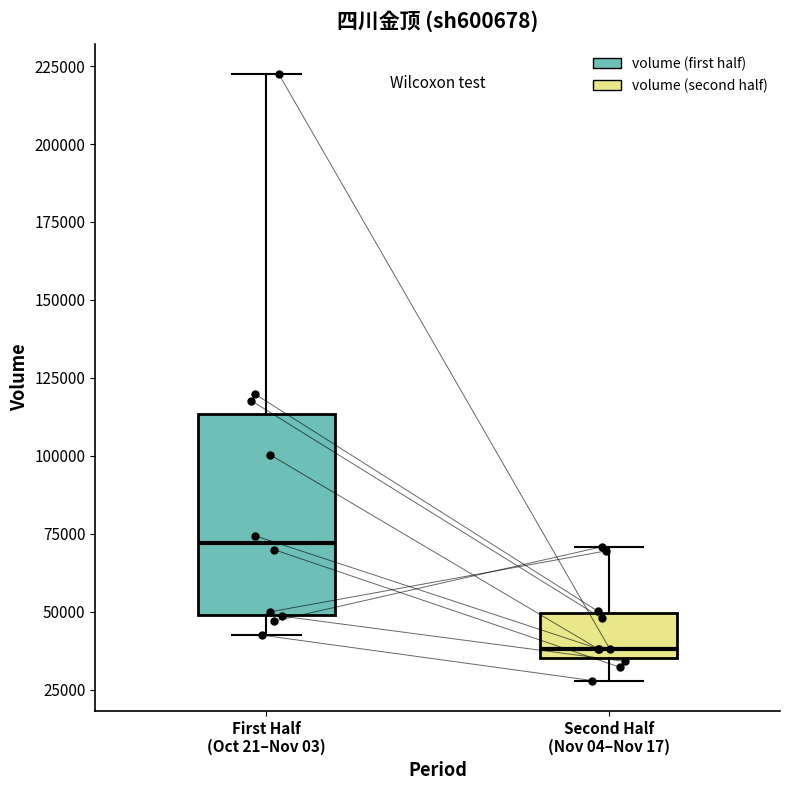

Comparing the boxes themselves (not the whiskers), which one is the tallest?

First Half (Oct 21–Nov 03)